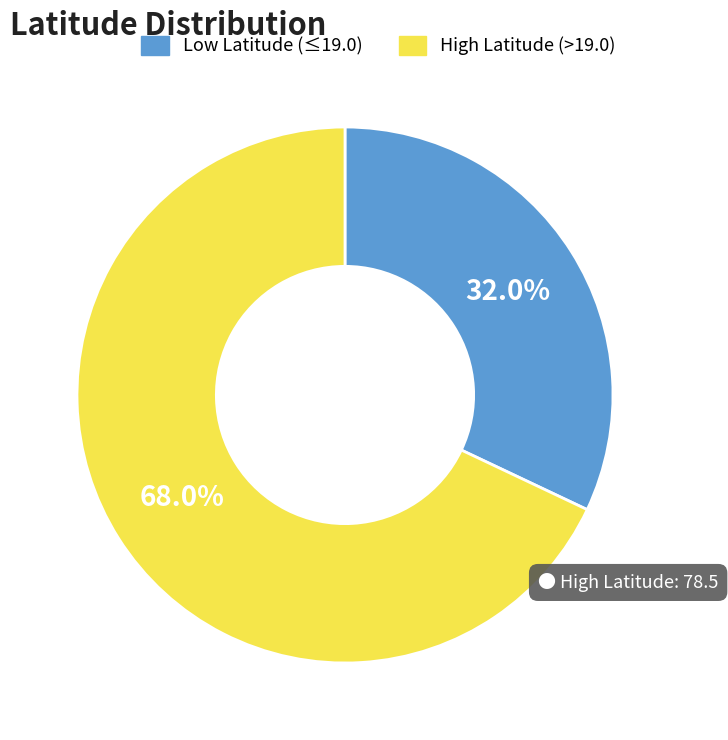

Count the number of slices in the pie.

2